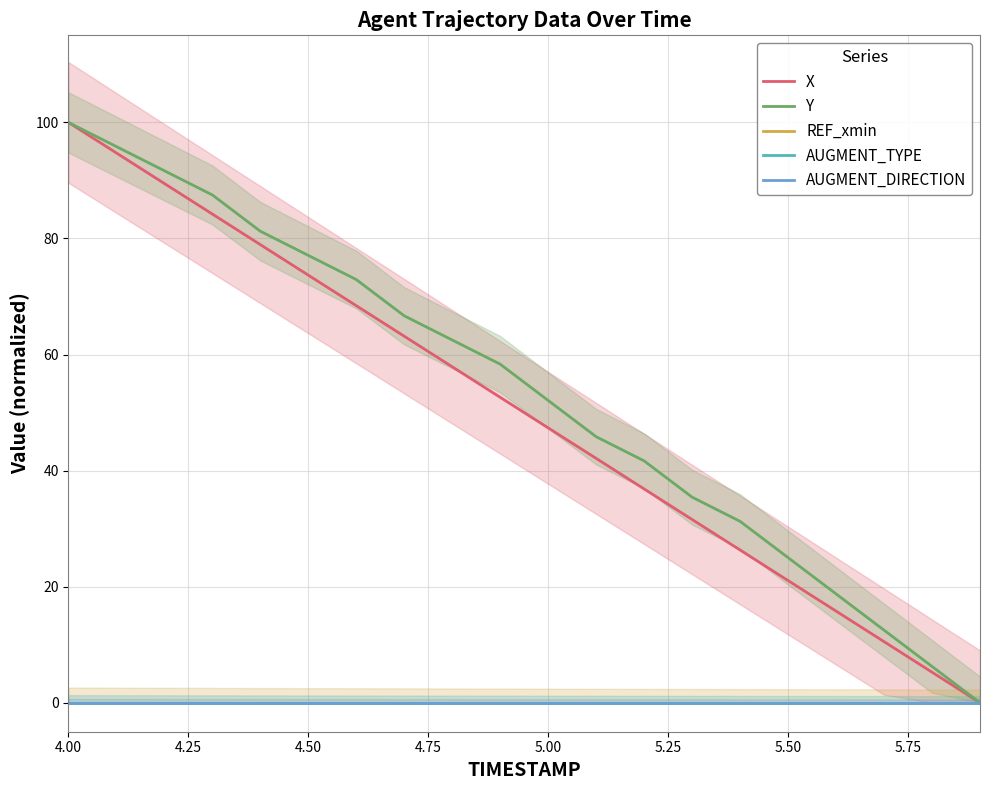

True or false: REF_xmin has more than 0 interior local peaks.

False